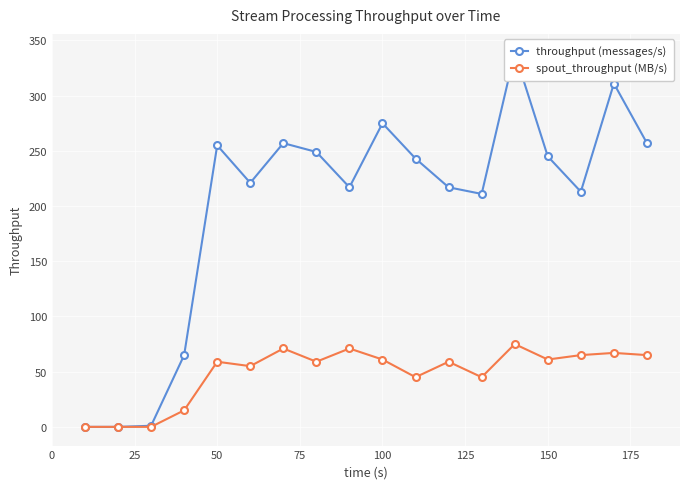

True or false: spout_throughput (MB/s) has more than 0 points higher than both neighbors.

True